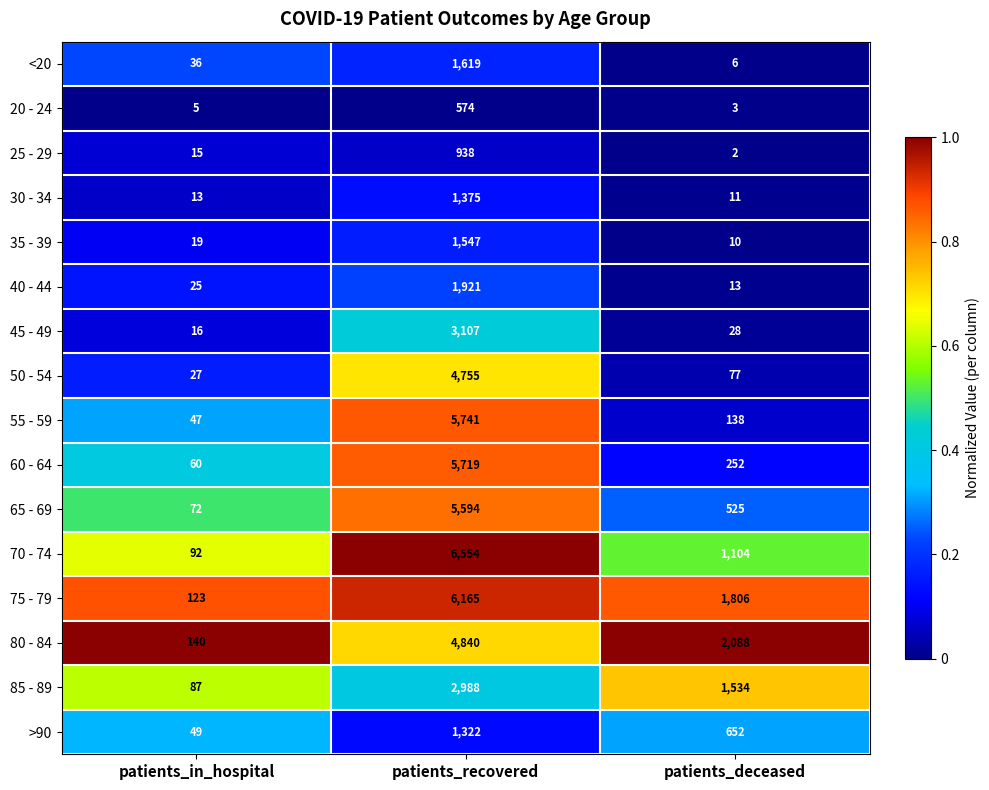

What is the difference between the 85 - 89 values at patients_recovered and patients_deceased?

1454